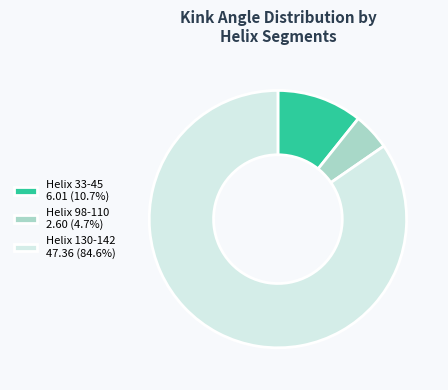

What is the ratio of the value at Helix 130-142 to the value at Helix 98-110?

18.2